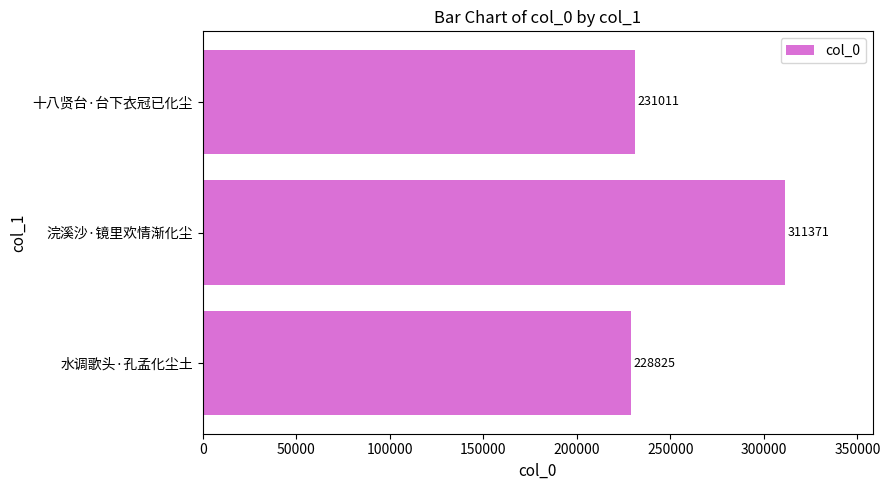

What is the difference between the maximum and minimum values?

82546